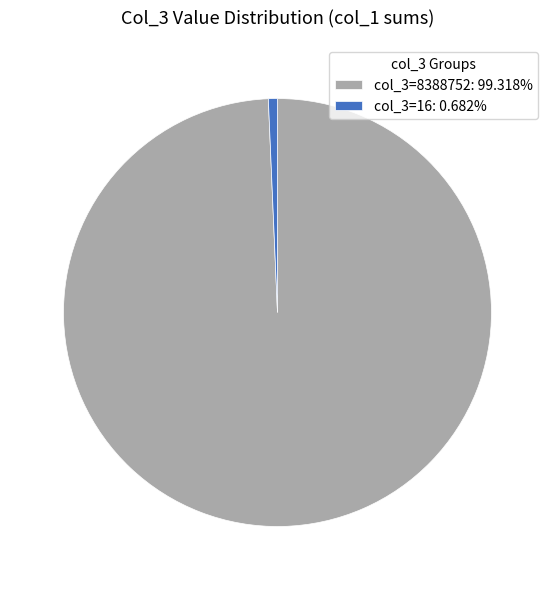

Does col_3=16: 0.682% represent more than half of the total?

No